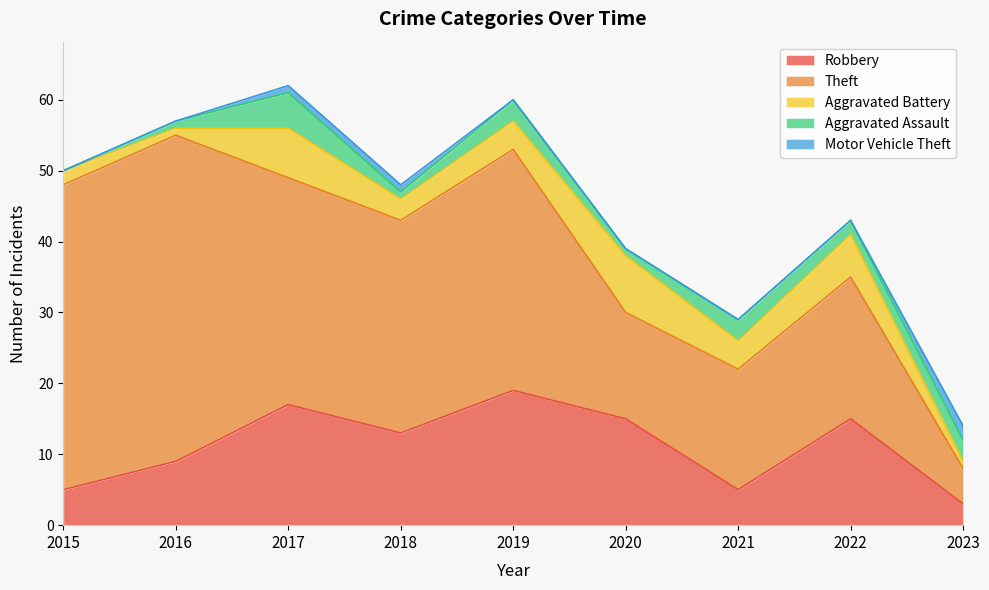

Rank the series at 2022 from highest to lowest value.

Theft, Robbery, Aggravated Battery, Aggravated Assault, Motor Vehicle Theft